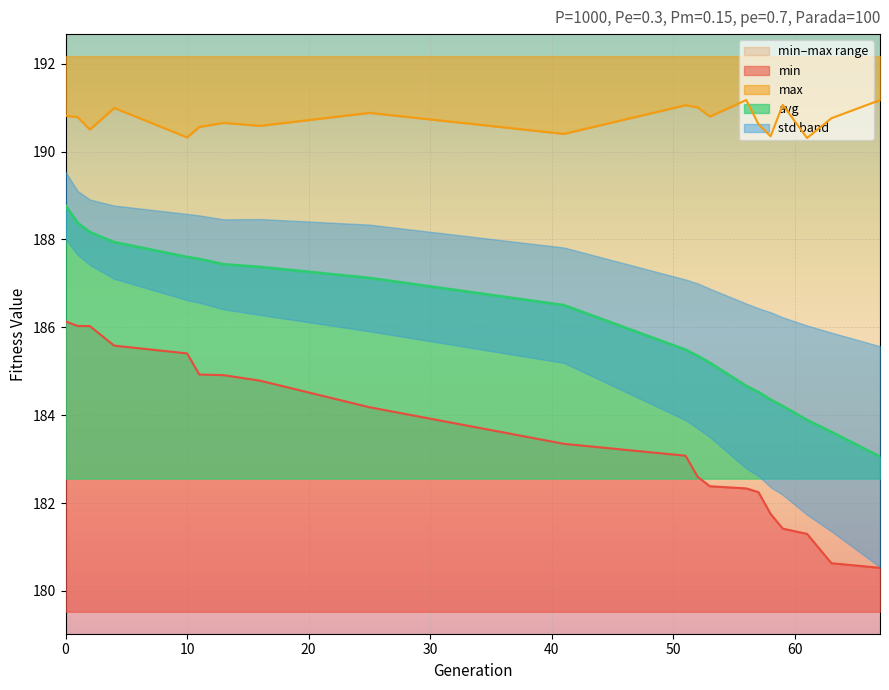

What is the highest value of the avg series?

188.8